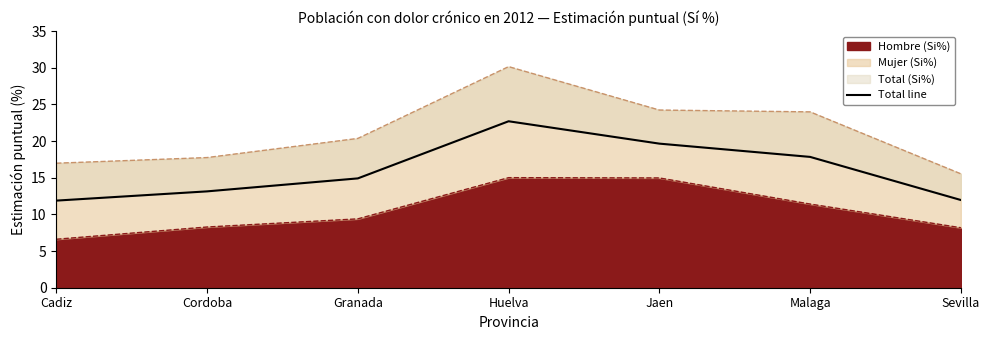

Rank the categories by value from lowest to highest.

Cadiz, Sevilla, Cordoba, Granada, Malaga, Jaen, Huelva